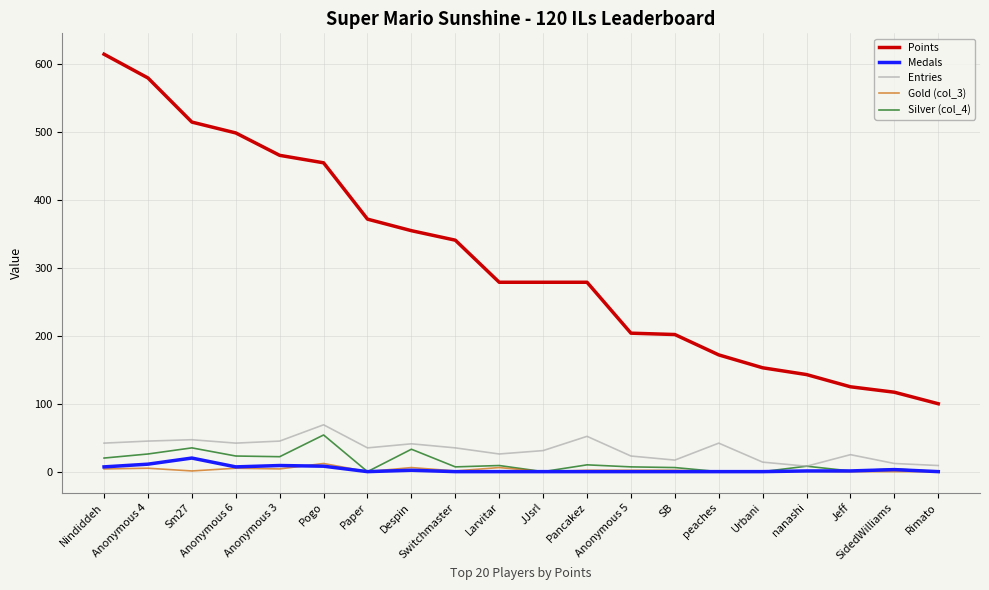

Where does the Entries series first go above 35?

Nindiddeh